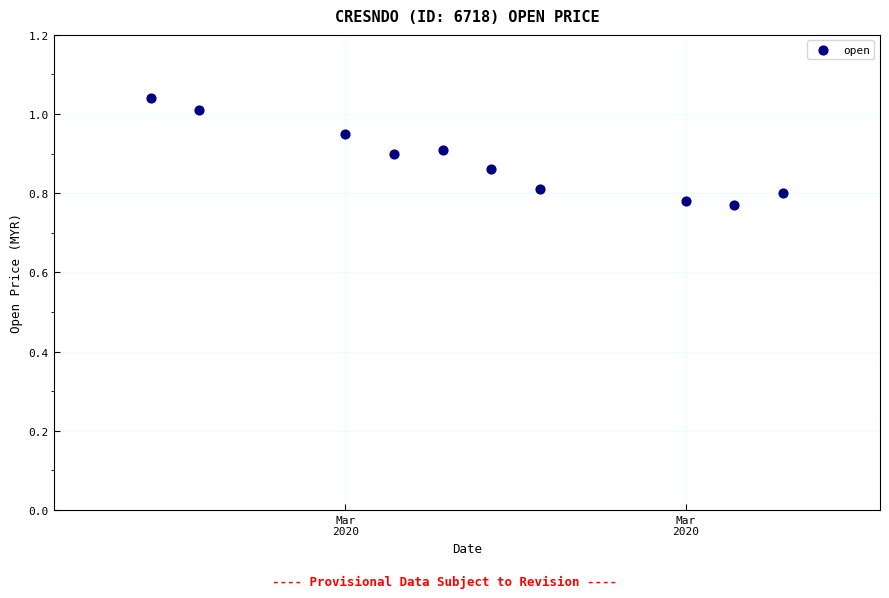

What is the average X value?

18339.7